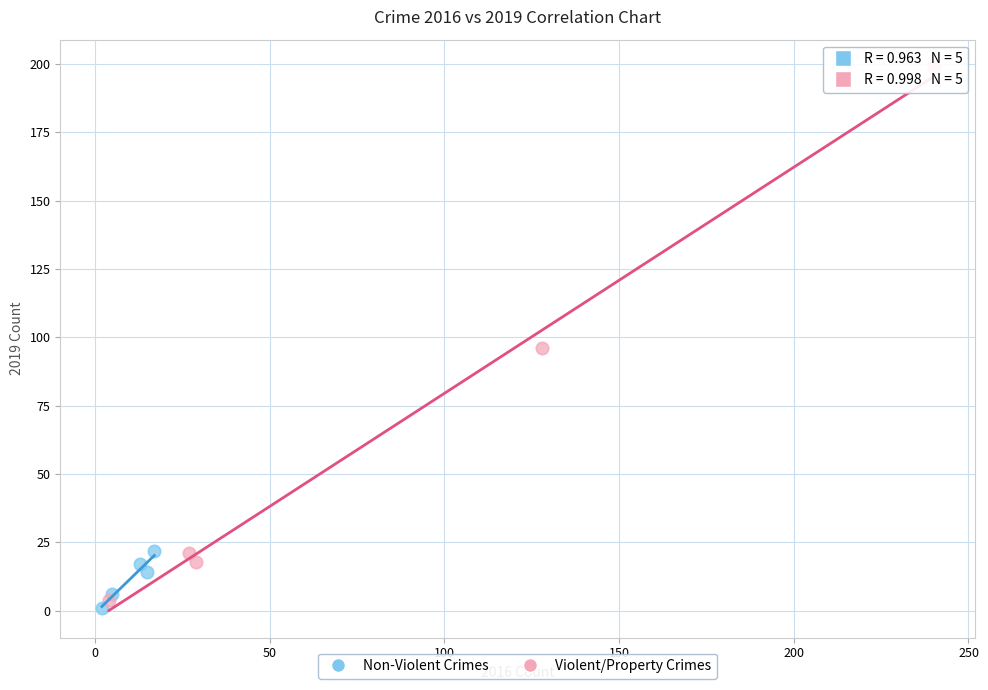

Which series reaches the maximum Y coordinate?

Violent/Property Crimes